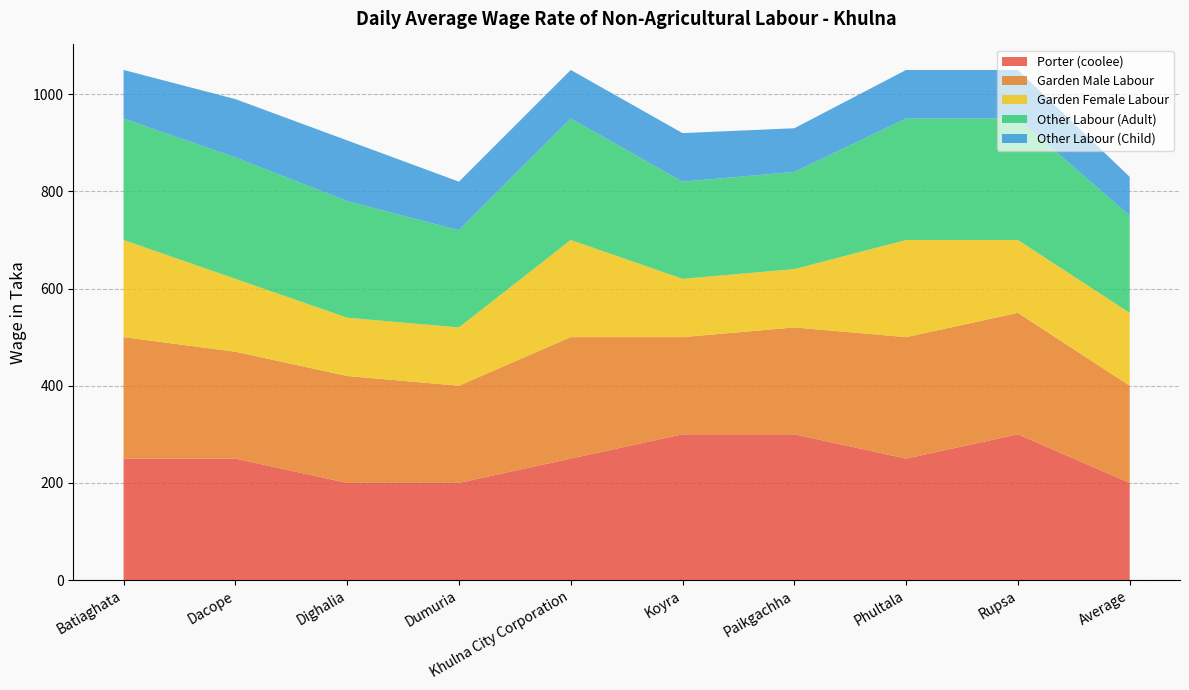

Reading left to right, transcribe all the data shown in this chart.

Porter (coolee): Batiaghata=250	Dacope=250	Dighalia=200	Dumuria=200	Khulna City Corporation=250	Koyra=300	Paikgachha=300	Phultala=250	Rupsa=300	Average=200
Garden Male Labour: Batiaghata=250	Dacope=220	Dighalia=220	Dumuria=200	Khulna City Corporation=250	Koyra=200	Paikgachha=220	Phultala=250	Rupsa=250	Average=200
Garden Female Labour: Batiaghata=200	Dacope=150	Dighalia=120	Dumuria=120	Khulna City Corporation=200	Koyra=120	Paikgachha=120	Phultala=200	Rupsa=150	Average=150
Other Labour (Adult): Batiaghata=250	Dacope=250	Dighalia=240	Dumuria=200	Khulna City Corporation=250	Koyra=200	Paikgachha=200	Phultala=250	Rupsa=250	Average=200
Other Labour (Child): Batiaghata=100	Dacope=120	Dighalia=125	Dumuria=100	Khulna City Corporation=100	Koyra=100	Paikgachha=90	Phultala=100	Rupsa=100	Average=80